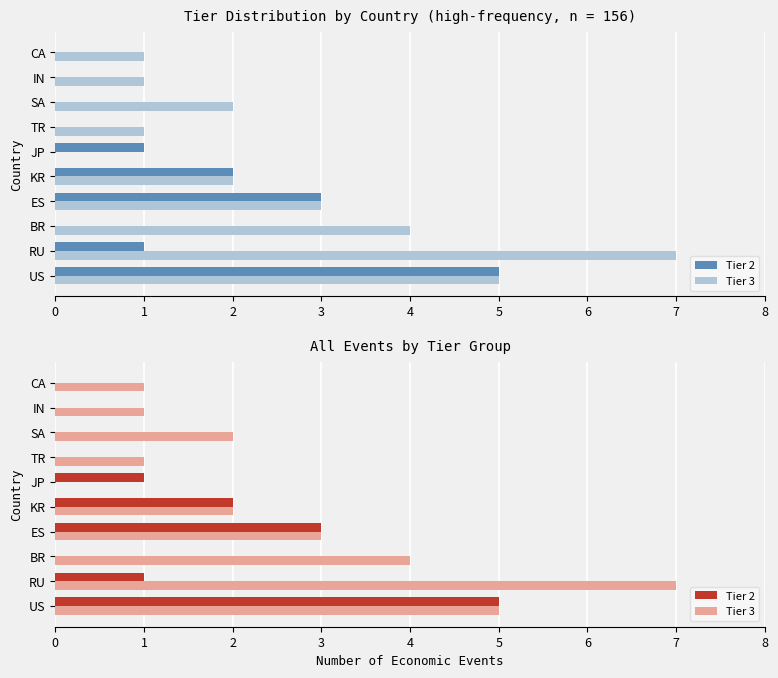

True or false: Tier 2 has a value of -3 at IN.

False